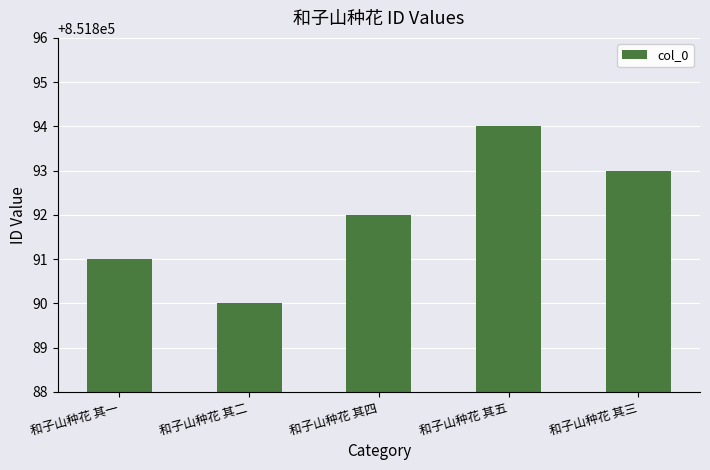

What is the value of the 5th bar from the left?

851893